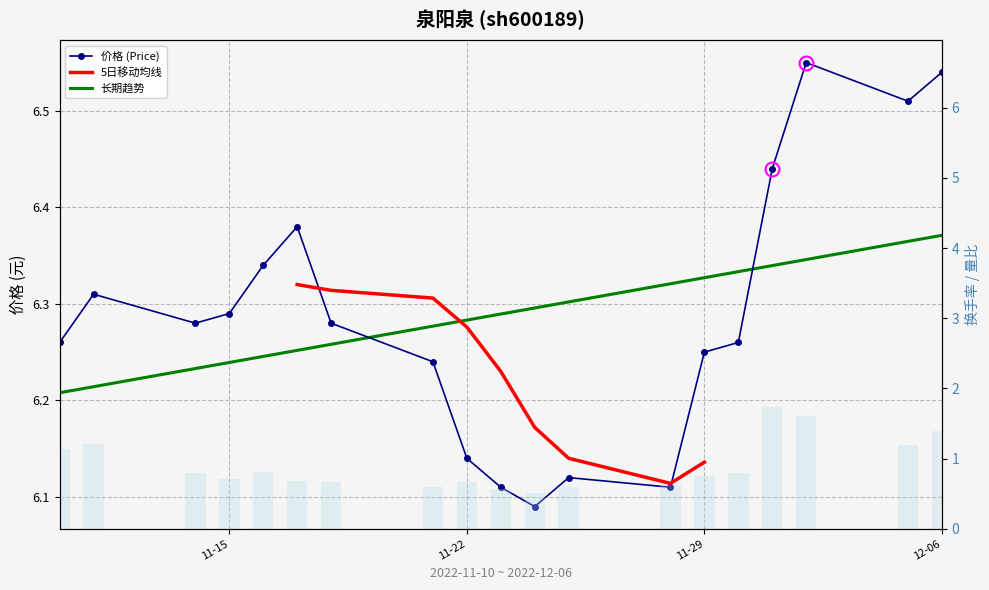

What is the lowest value of the 价格 series?

6.1